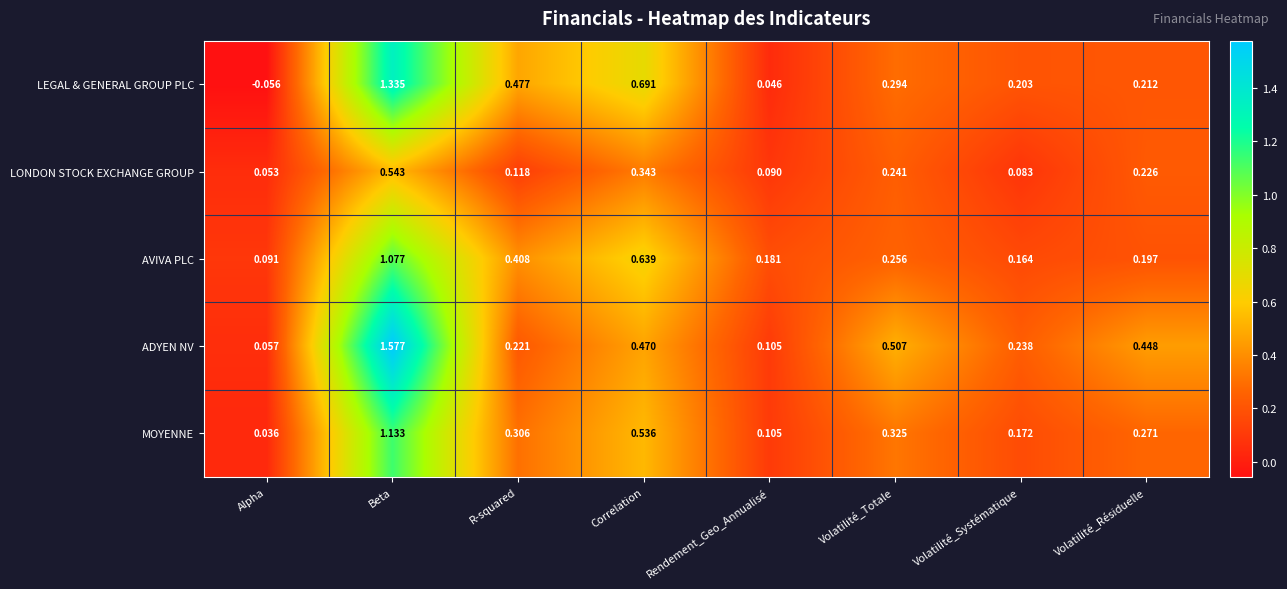

At Volatilité_Systématique, list the series in order from largest to smallest.

ADYEN NV, LEGAL & GENERAL GROUP PLC, MOYENNE, AVIVA PLC, LONDON STOCK EXCHANGE GROUP